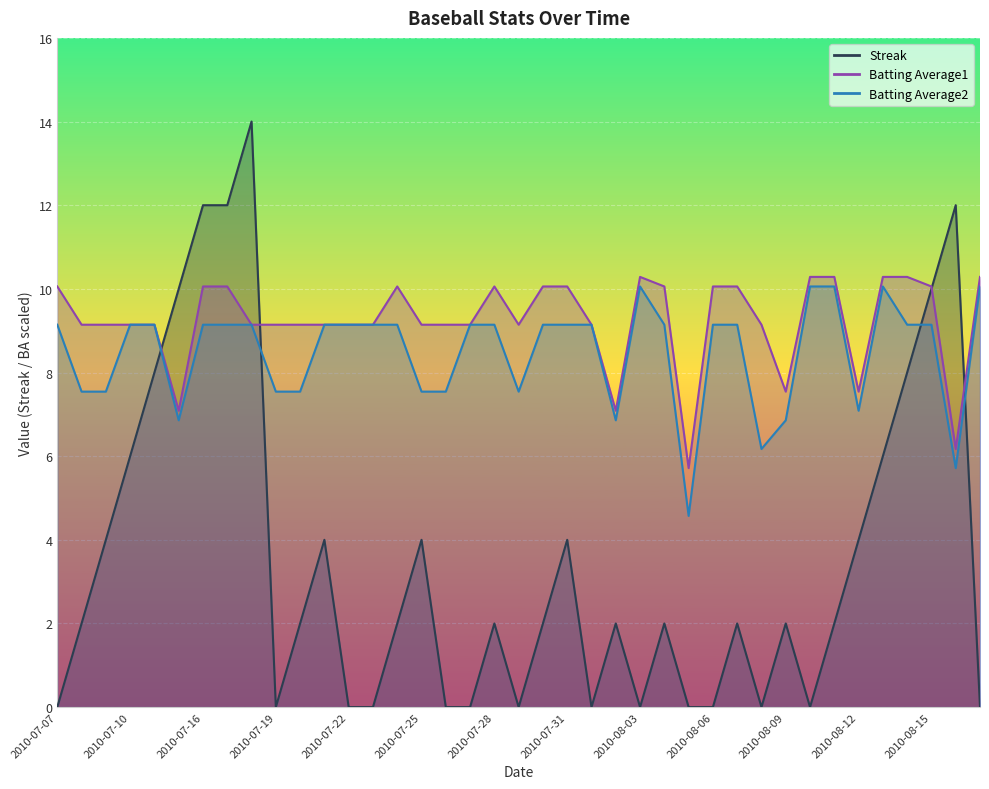

How many series are shown in this chart?

3